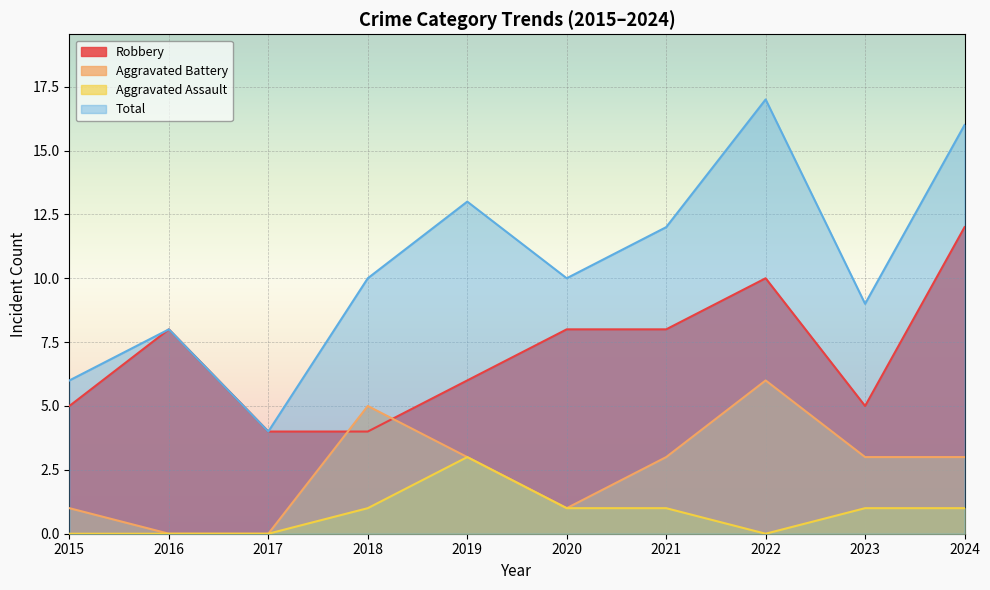

How many data points in Aggravated Battery are less than 3?

4